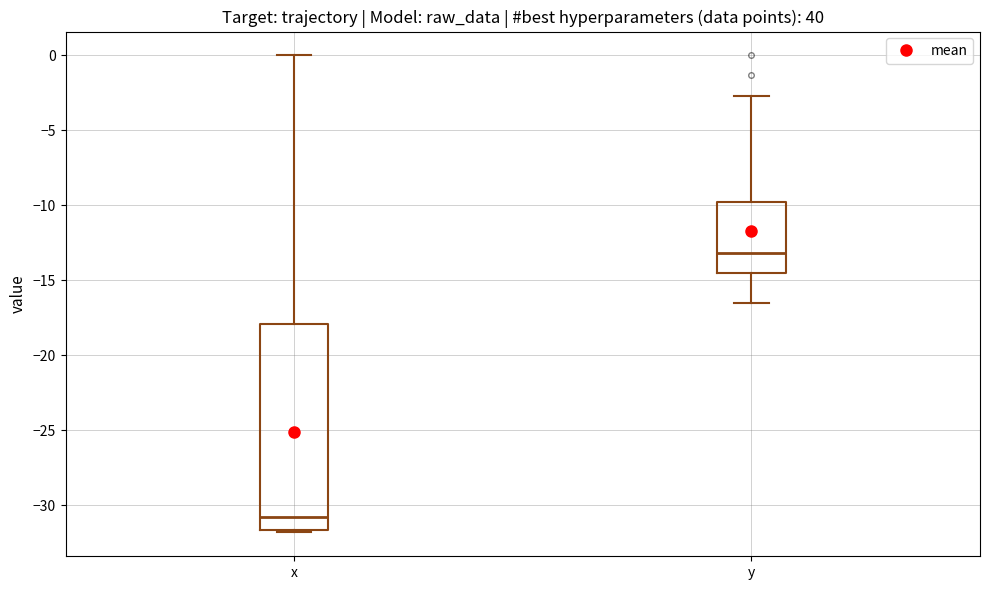

Which box has the lowest median line?

x